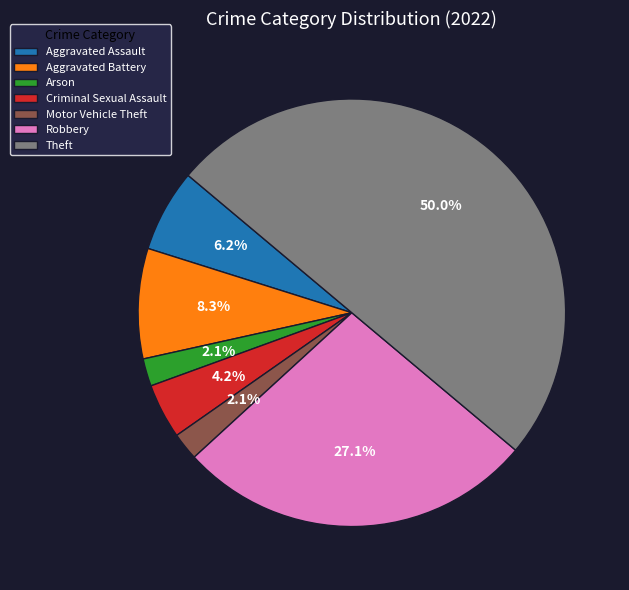

To the nearest percent, what is the difference between the Criminal Sexual Assault and Theft slice percentages?

46%